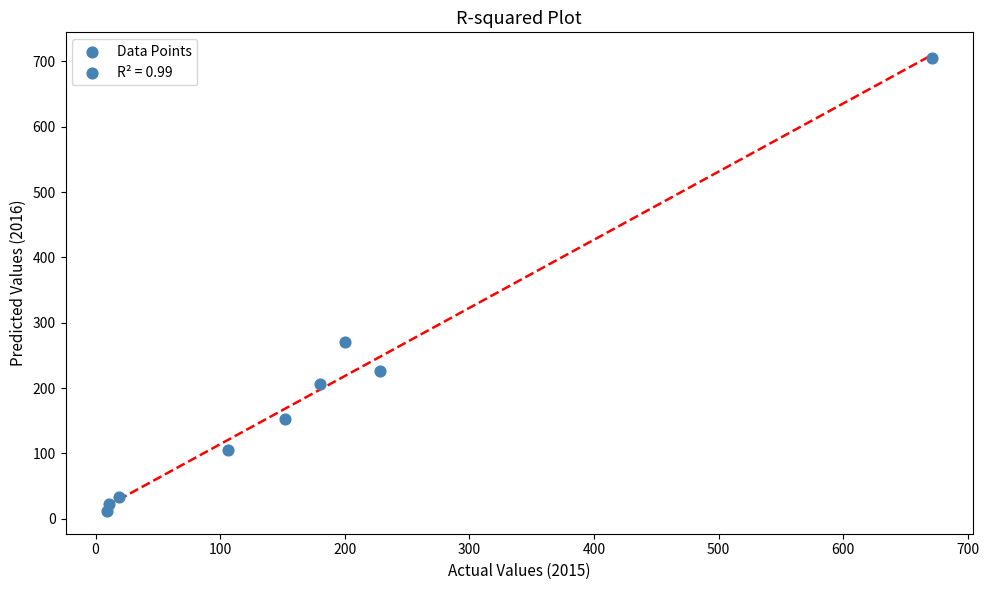

What Y value in the scatter plot is closest to 358?

271